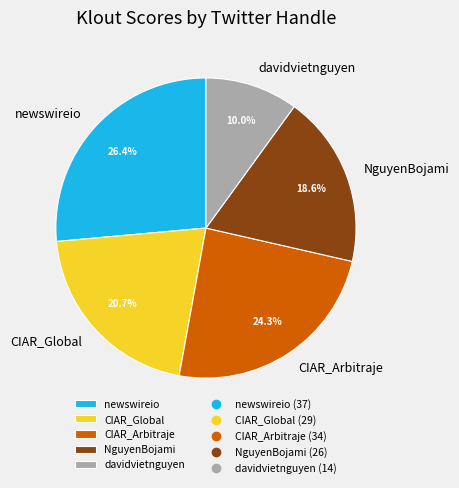

Combined, do CIAR_Arbitraje and NguyenBojami account for over 50%?

No